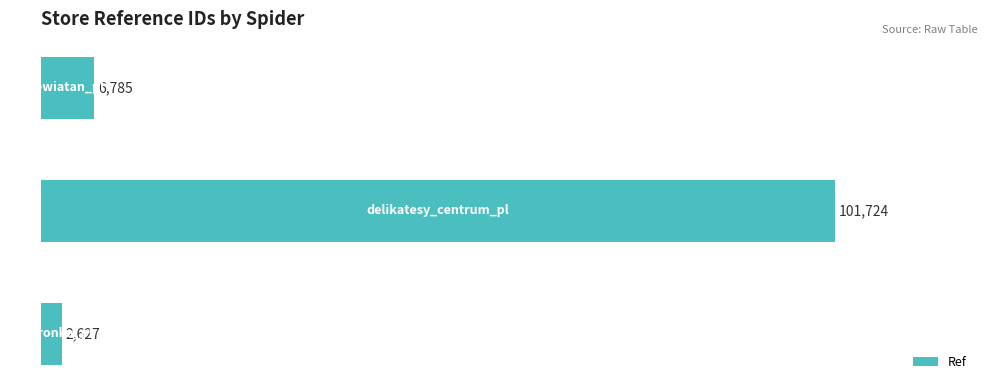

What is the average value?

37045